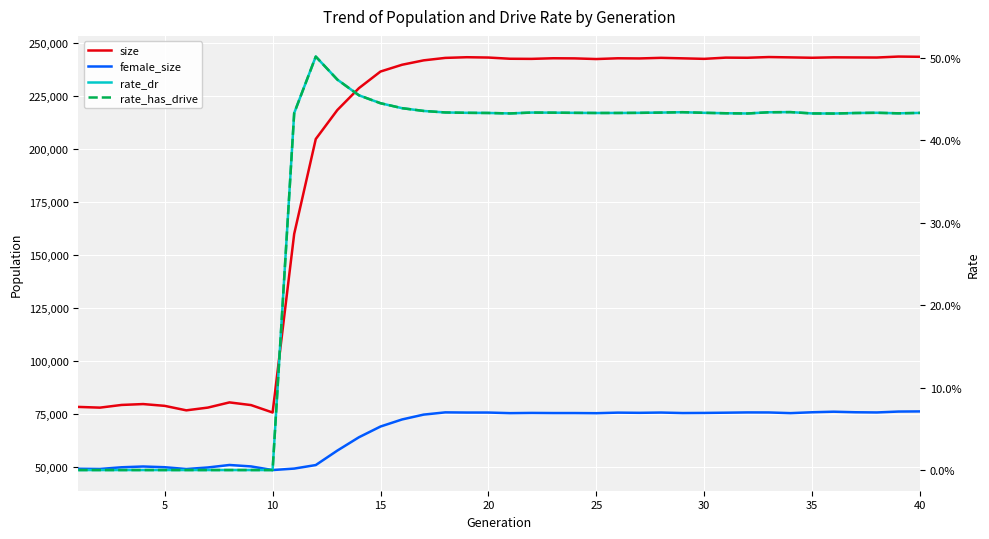

Rank the series by their maximum value, from highest to lowest.

size, female_size, rate_dr, rate_has_drive